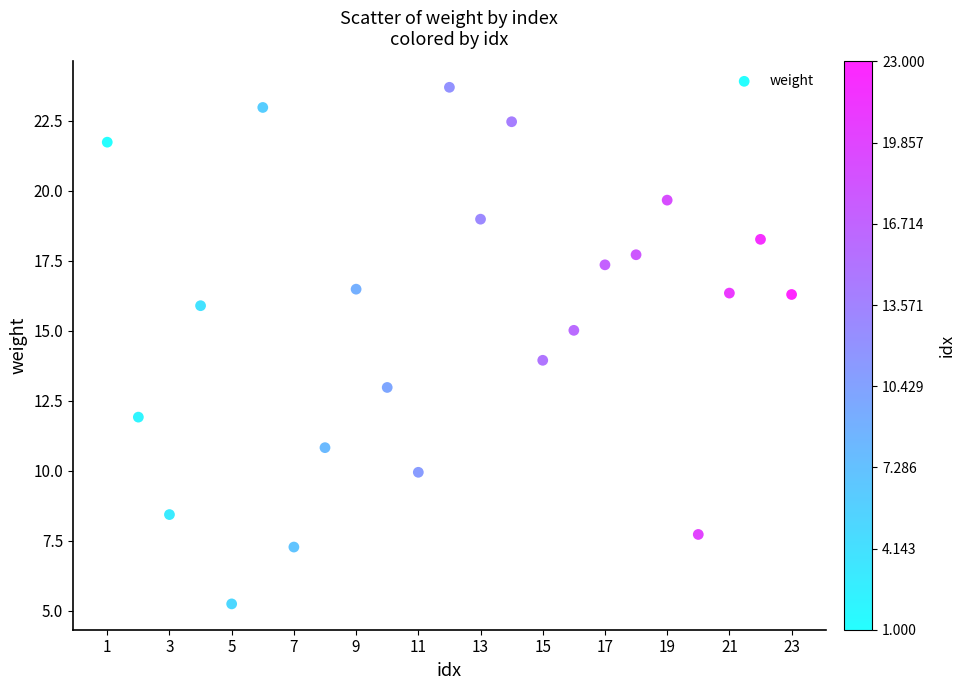

What is the range of X values (max minus min)?

22.0